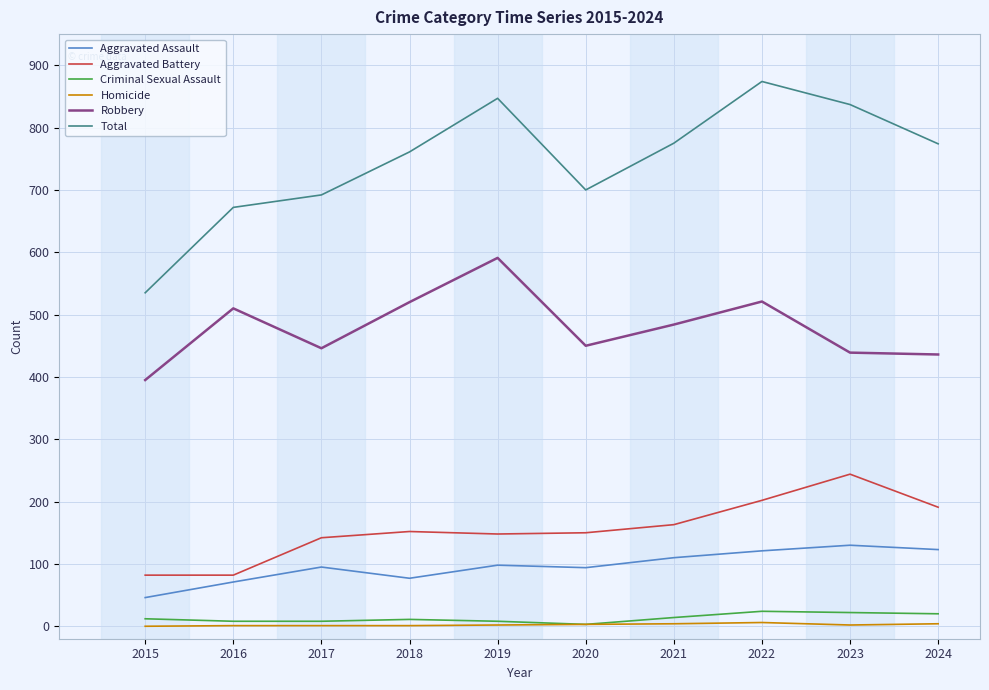

The value of Robbery at 2020 is 450. True or false?

True